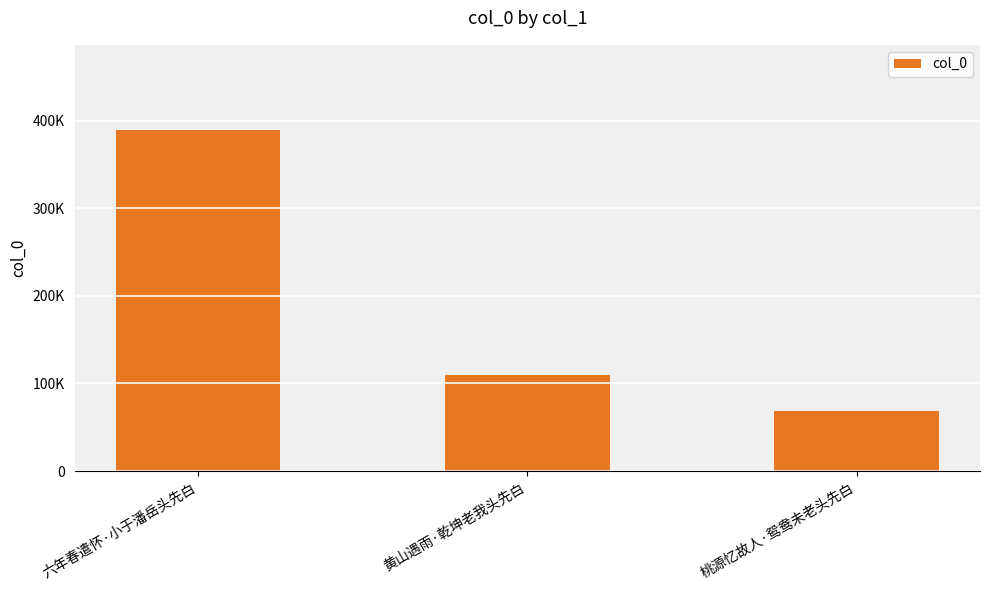

Where does the data first go above 109189?

六年春遣怀·小于潘岳头先白